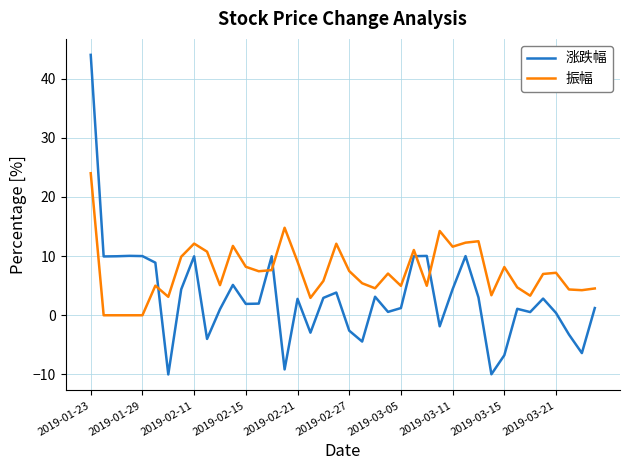

Does the chart display data point markers on the line(s)?

No